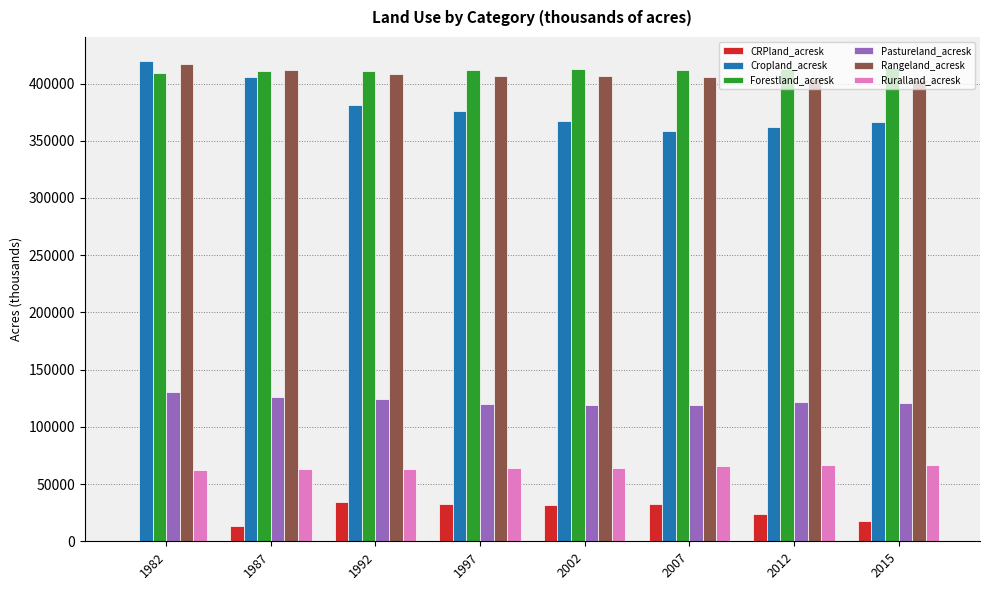

What is the total value across all series at 2015?

1389107.5